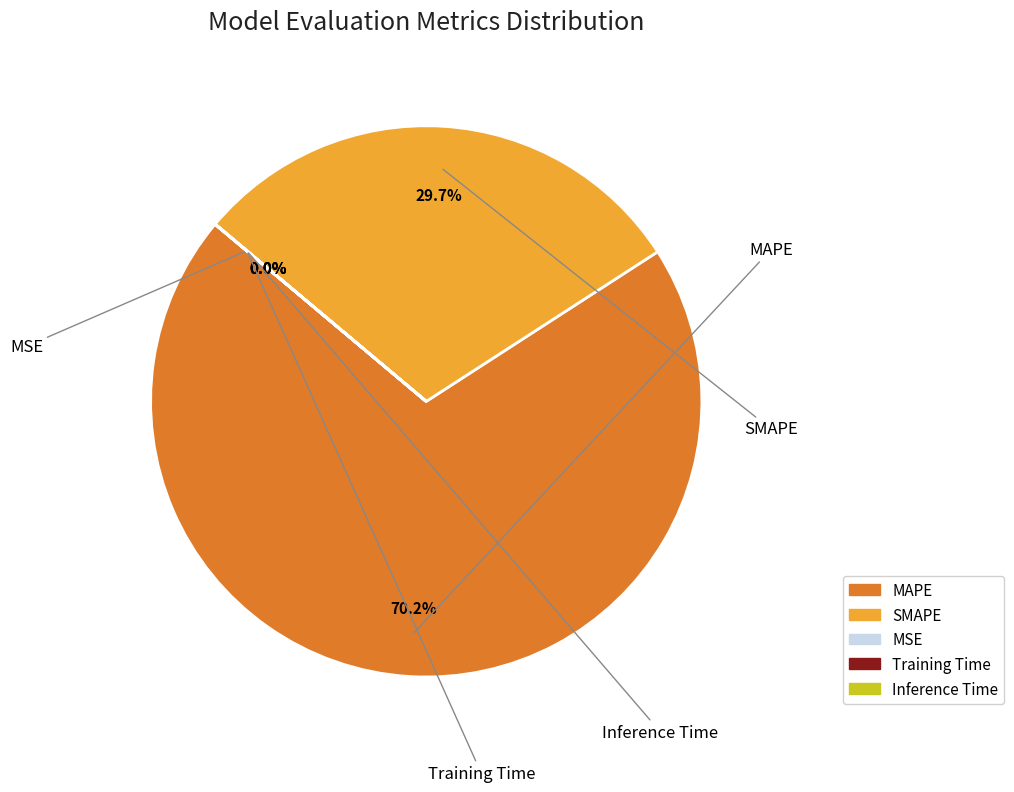

True or false: MSE accounts for 0% of the total.

True